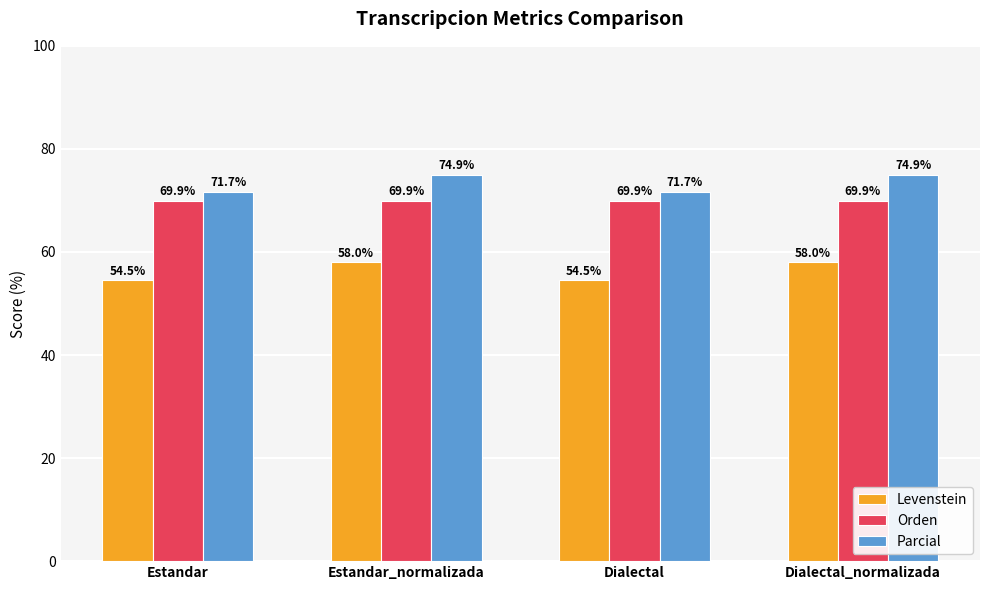

What is the total value across all series at Estandar?

196.1